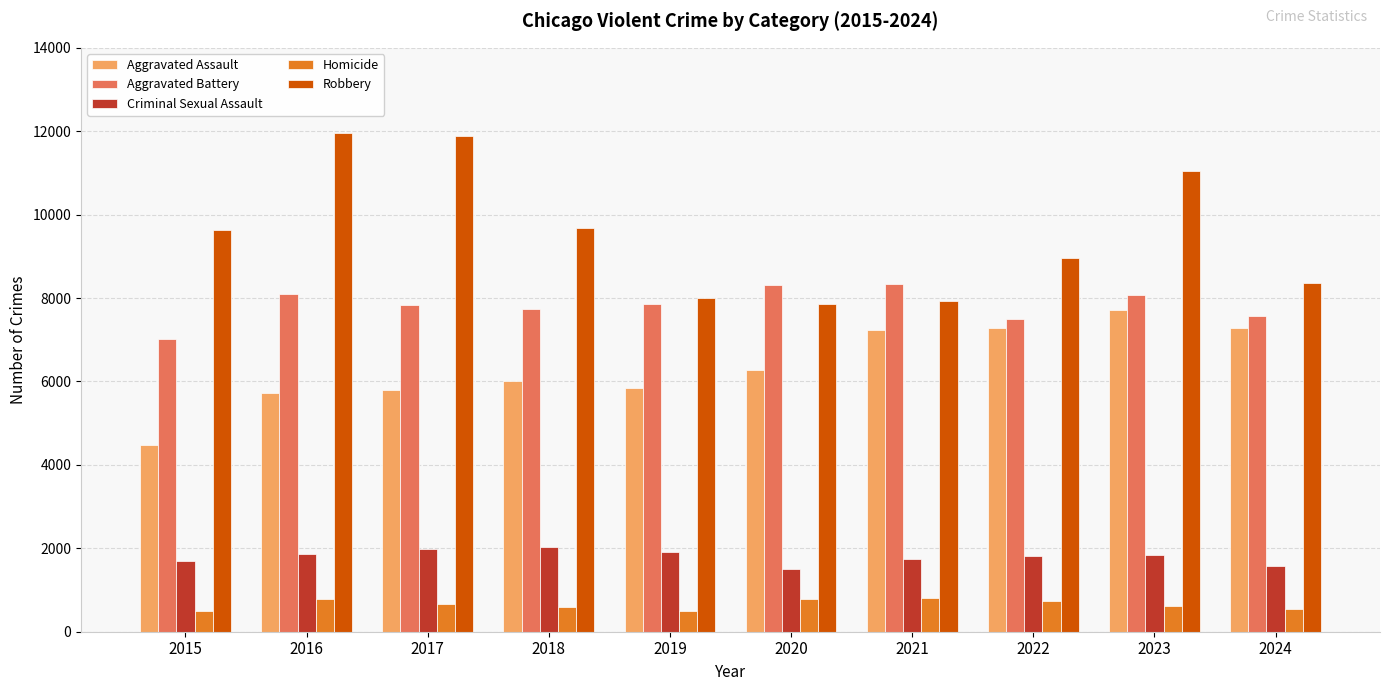

List the series in order of their peak value, lowest first.

Homicide, Criminal Sexual Assault, Aggravated Assault, Aggravated Battery, Robbery